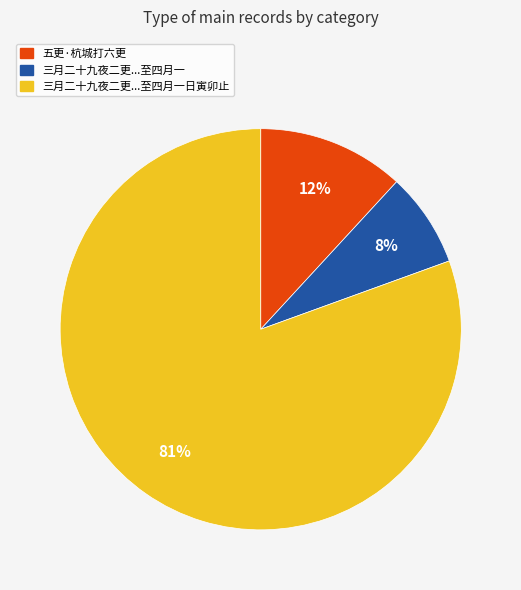

Is there any slice that represents more than half of the pie?

Yes